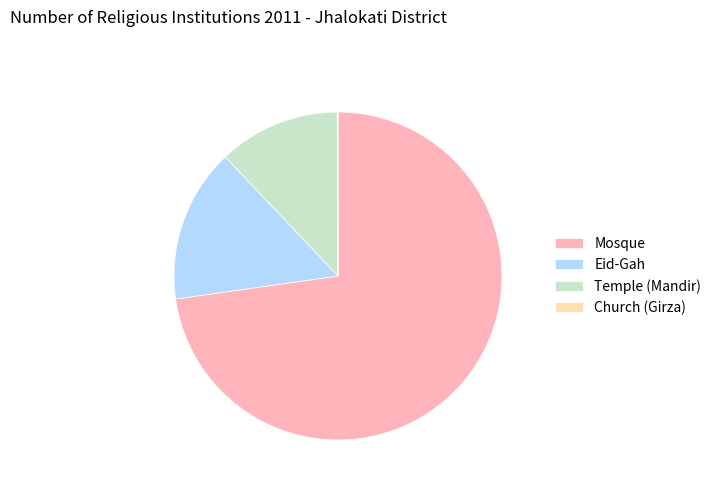

Does Mosque represent more than half of the total?

Yes